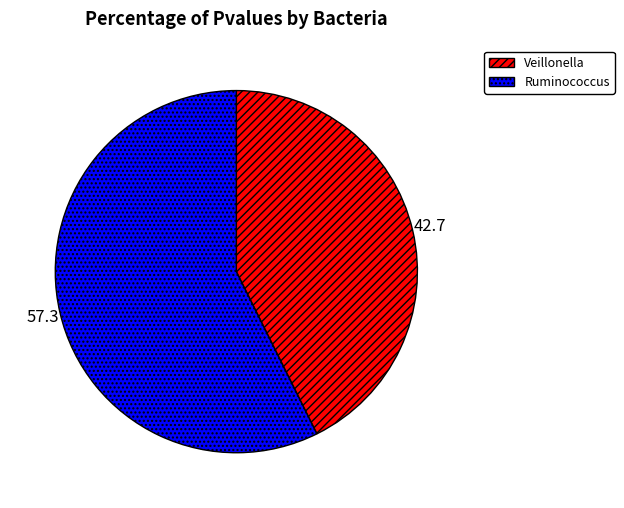

Do Veillonella and Ruminococcus together represent more than half of the pie?

Yes